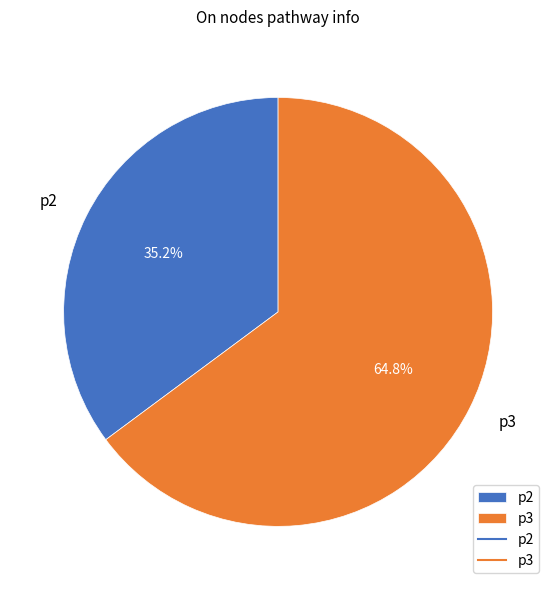

How many segments does this pie chart have?

2